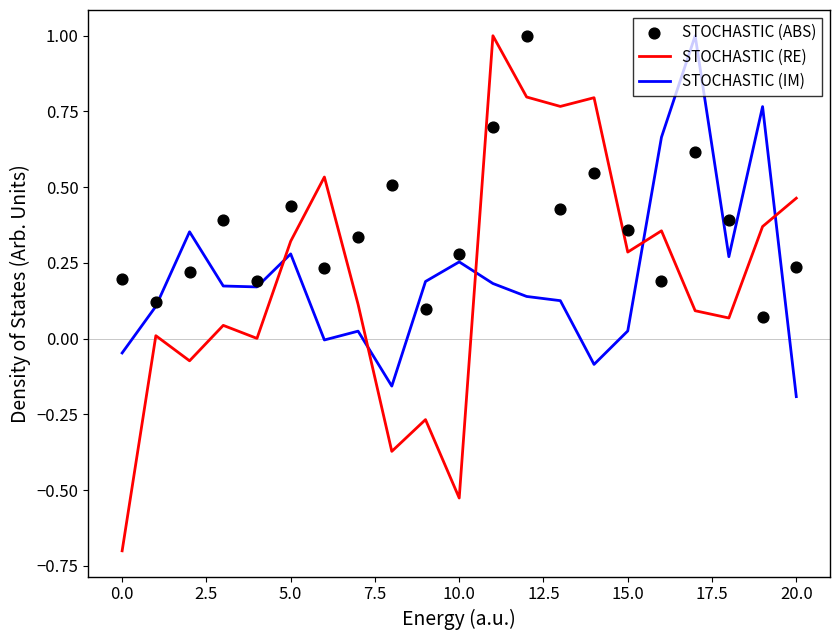

Which series has the largest total across all categories?

STOCHASTIC (ABS)